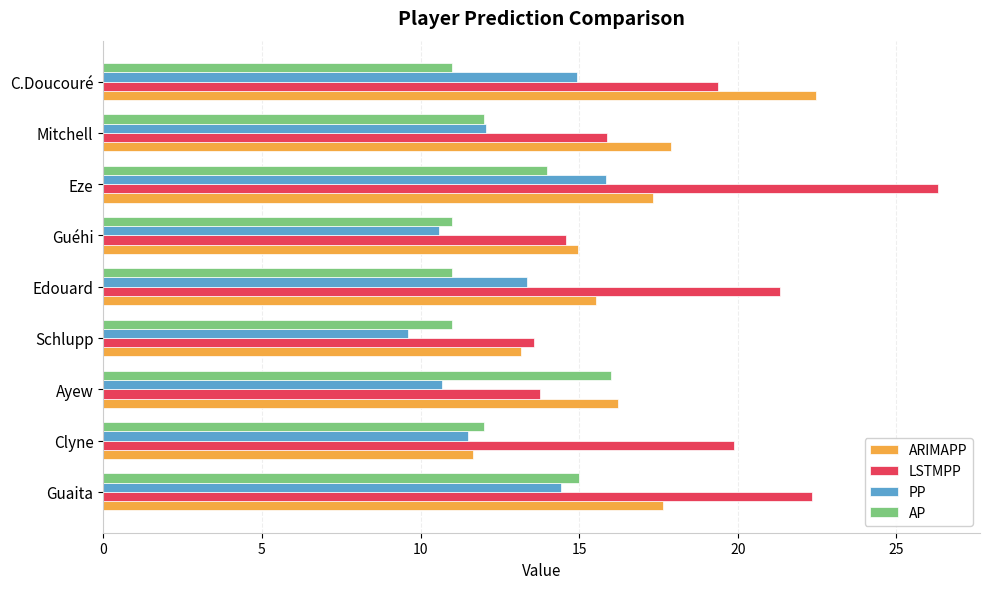

At which label does AP reach its peak?

Ayew